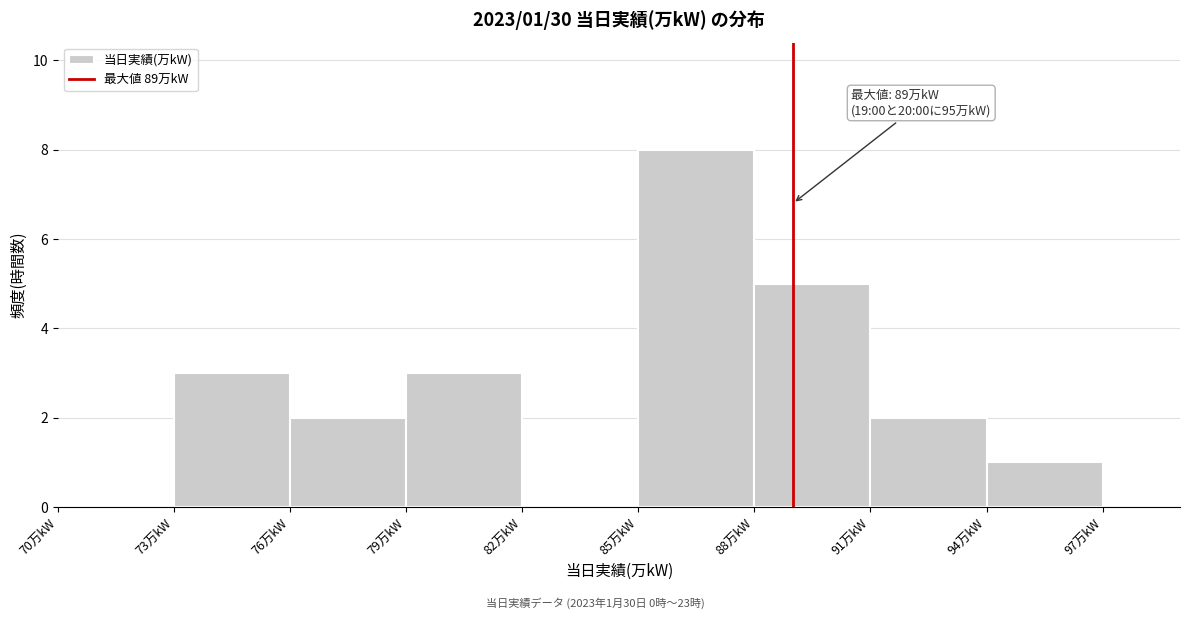

Over which range of the x-axis is the bar tallest?

85 to 88